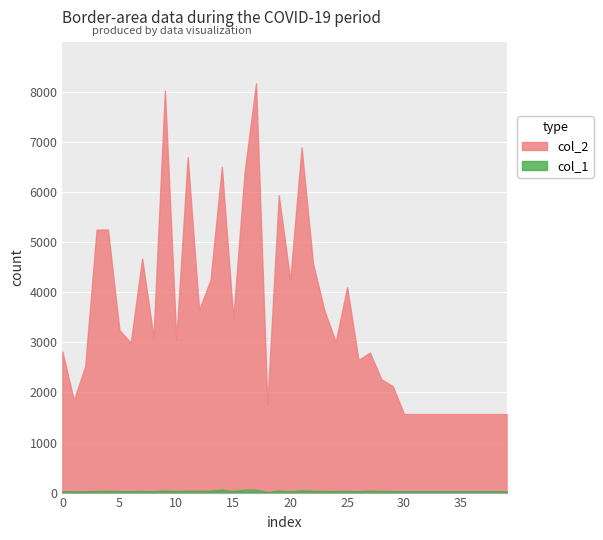

What is the total value across all series at 14?

6559